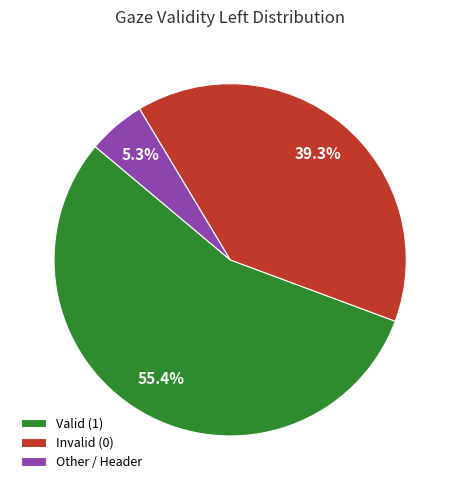

Between Valid (1) and Invalid (0), which is larger?

Valid (1)